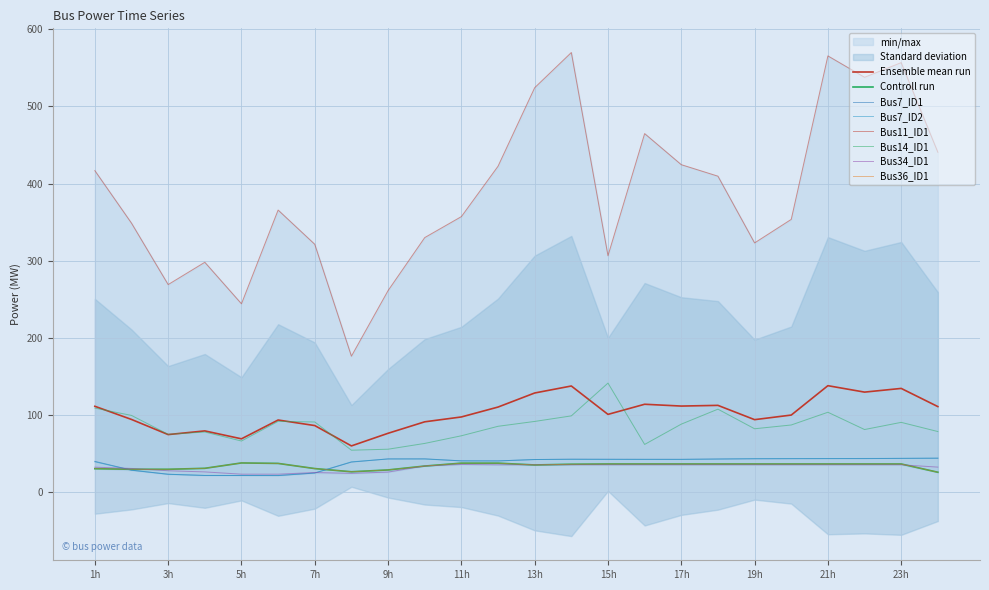

Rank the categories by Bus7_ID2 value from lowest to highest.

6h, 5h, 4h, 3h, 7h, 2h, 8h, 1h, 12h, 11h, 15h, 17h, 13h, 14h, 16h, 18h, 10h, 9h, 19h, 21h, 20h, 22h, 23h, 24h